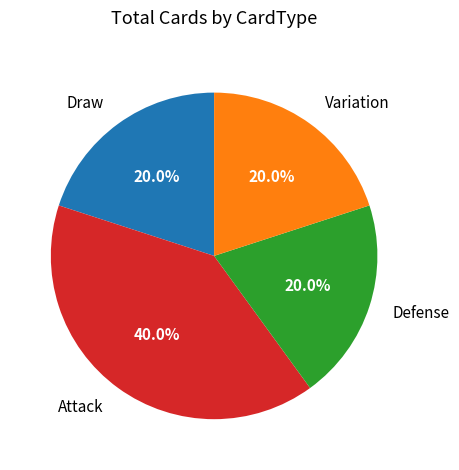

What is the largest slice in the pie chart?

Attack